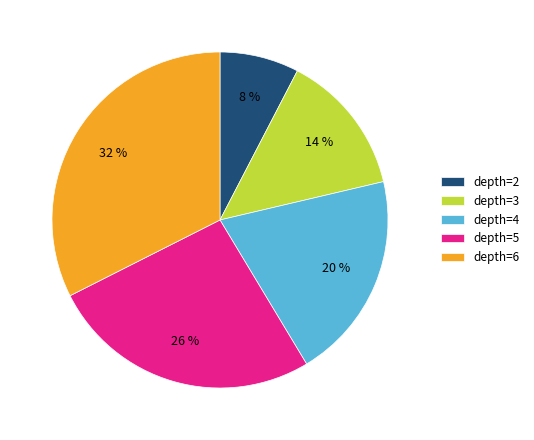

To the nearest percent, what portion does depth=2 represent?

8%